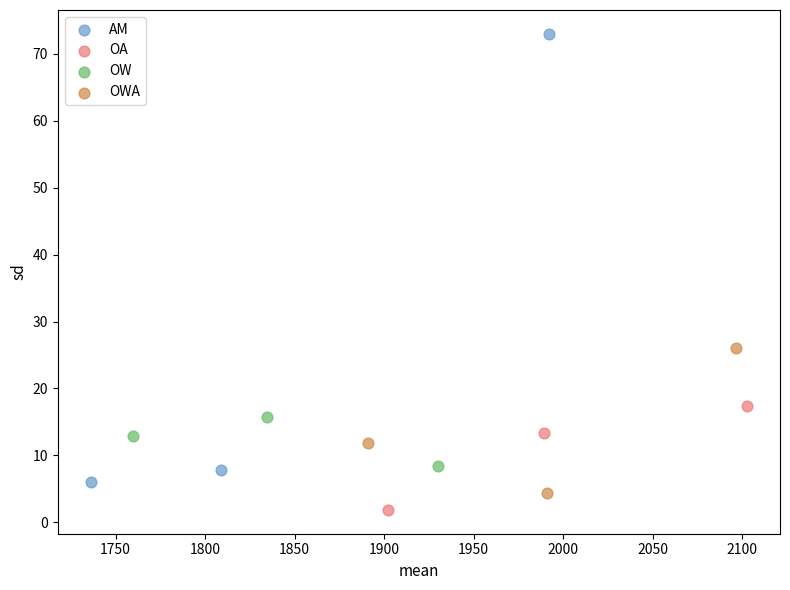

Which series contains the highest Y value?

AM